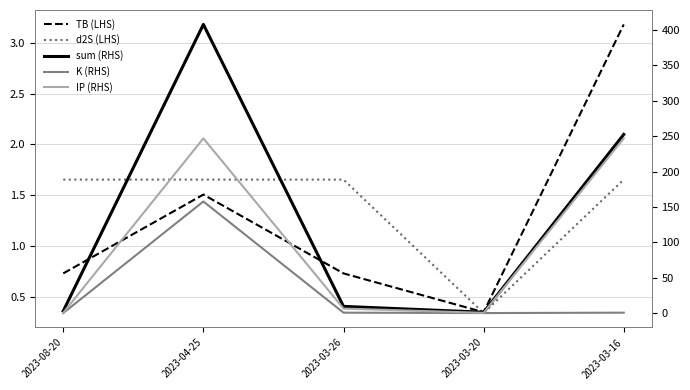

What is the sum of the K (RHS) values at 2023-03-20 and 2023-04-25?

158.0